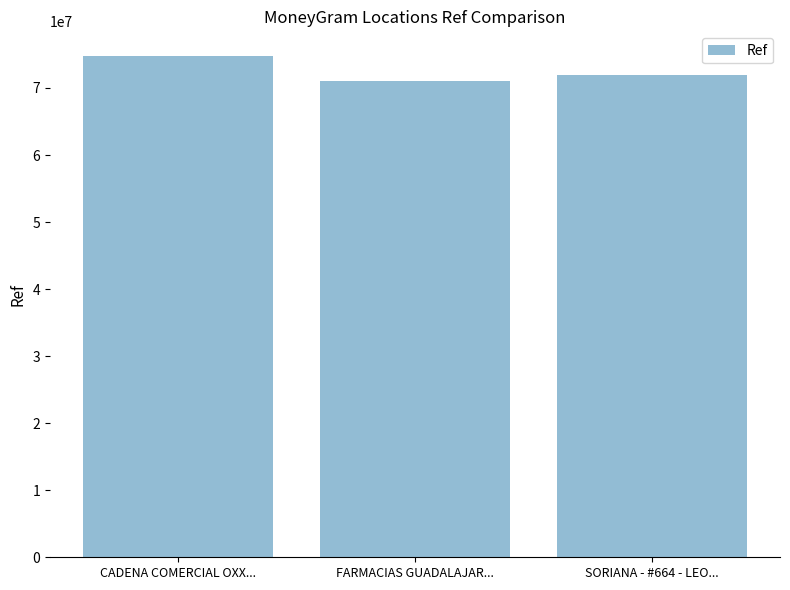

Which has a higher value, FARMACIAS GUADALAJAR... or CADENA COMERCIAL OXX...?

CADENA COMERCIAL OXX...